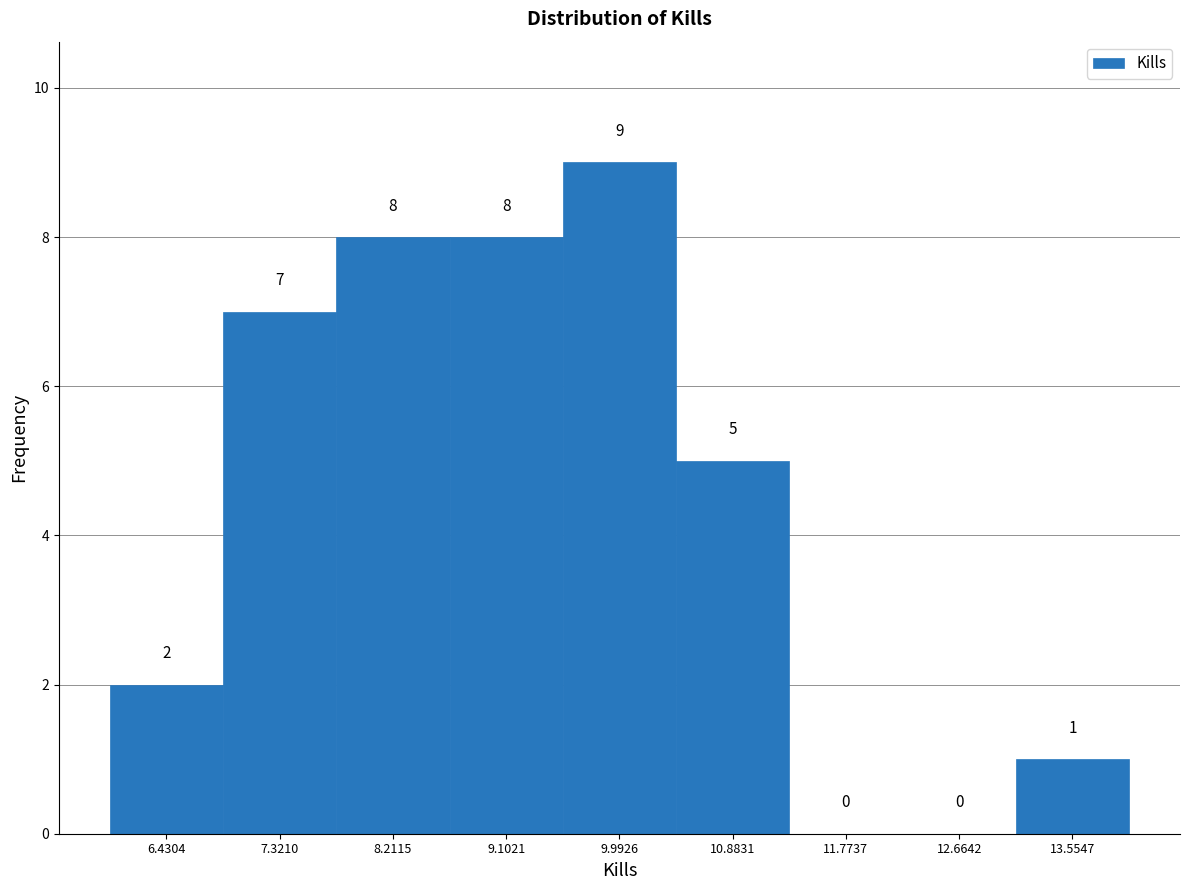

Reading left to right, list every bar in this chart as the range it spans on the x-axis followed by its height. The bar edges are not printed on the chart, so give them approximately, as read against the axis.

6.0 to 6.9: 2
6.9 to 7.8: 7
7.8 to 8.7: 8
8.7 to 9.5: 8
9.5 to 10.4: 9
10.4 to 11.3: 5
11.3 to 12.2: 0
12.2 to 13.1: 0
13.1 to 14.0: 1